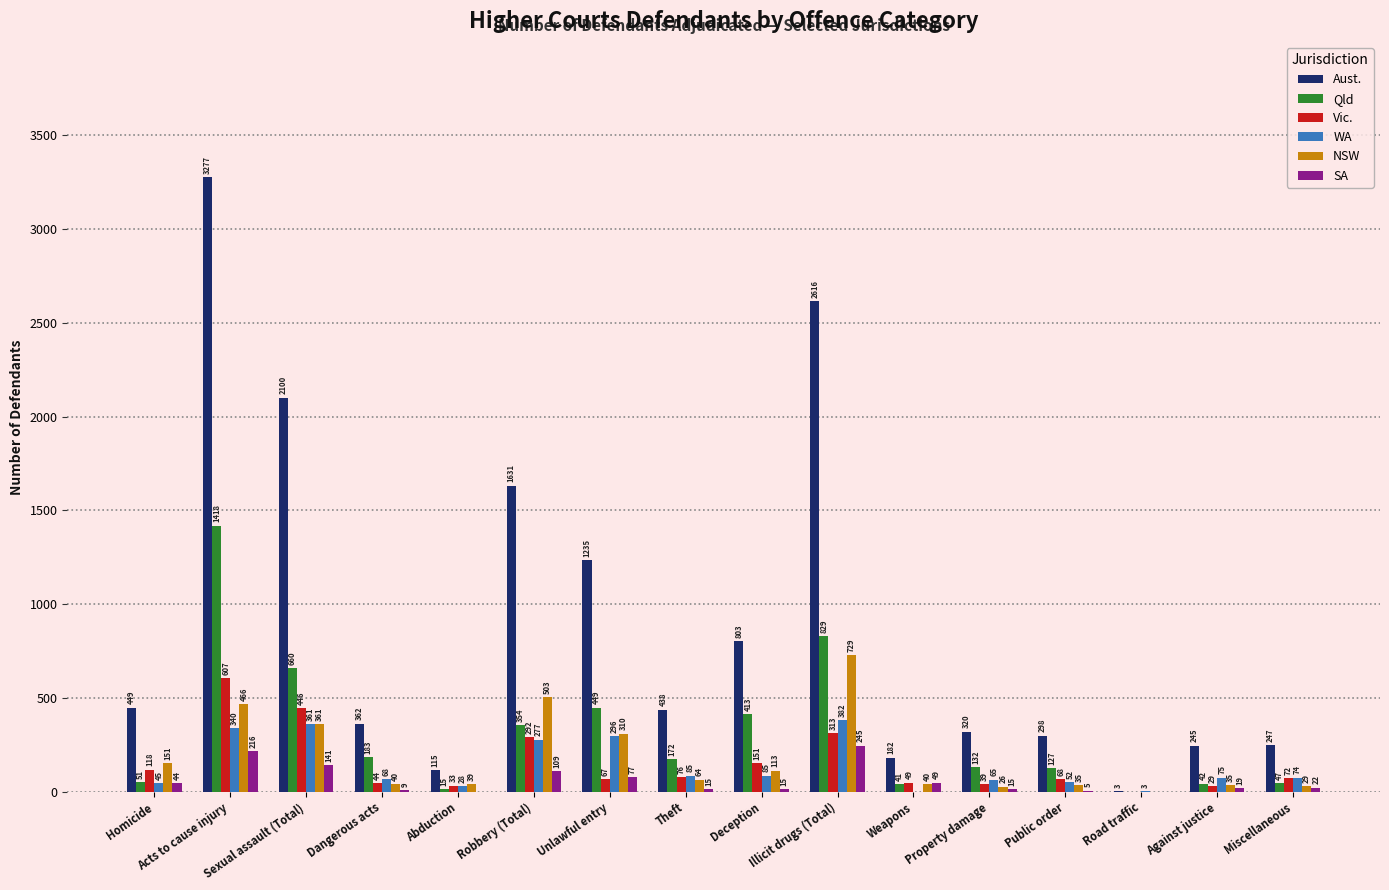

What are all the series names shown in the legend?

Aust., Qld, Vic., WA, NSW, SA